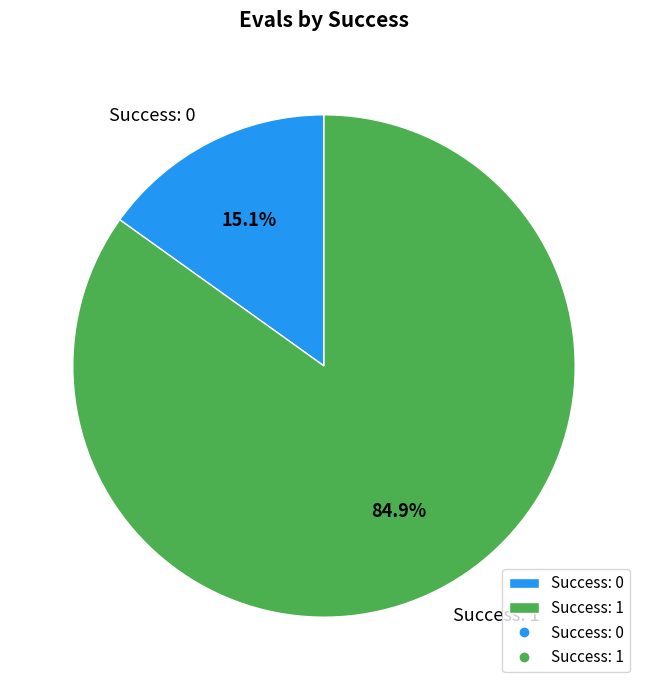

To the nearest percent, what is the difference between the largest and smallest slice percentages?

70%